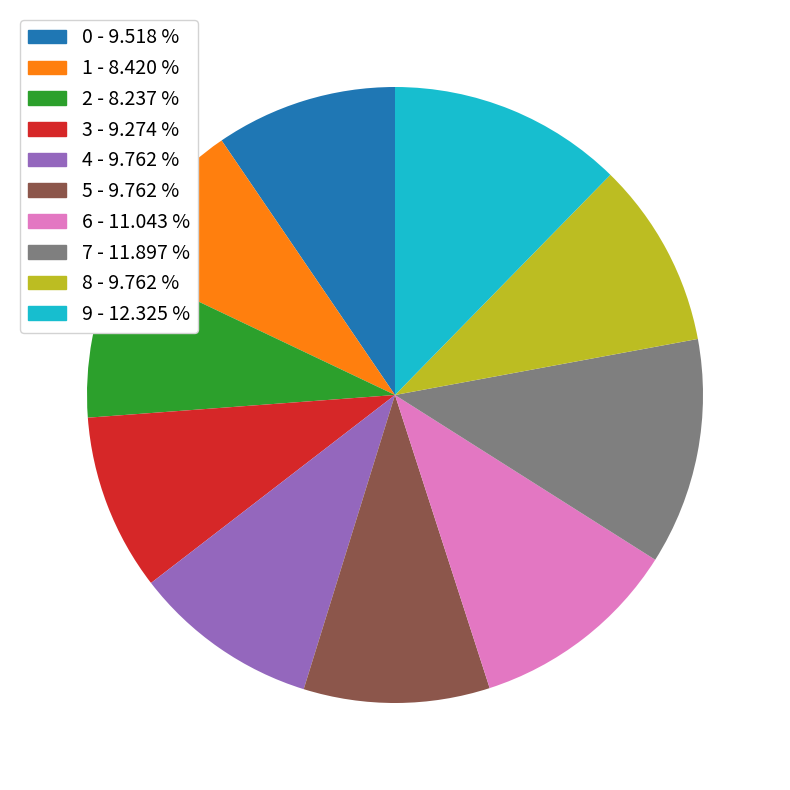

Is there a majority slice in this chart?

No